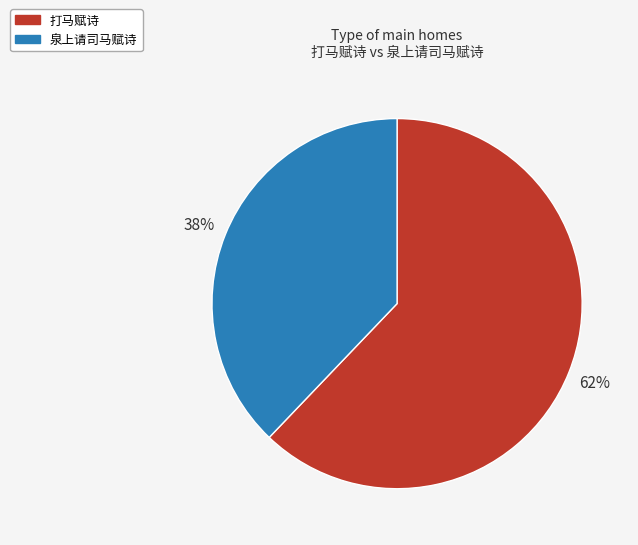

Which has a higher value, 泉上请司马赋诗 or 打马赋诗?

打马赋诗